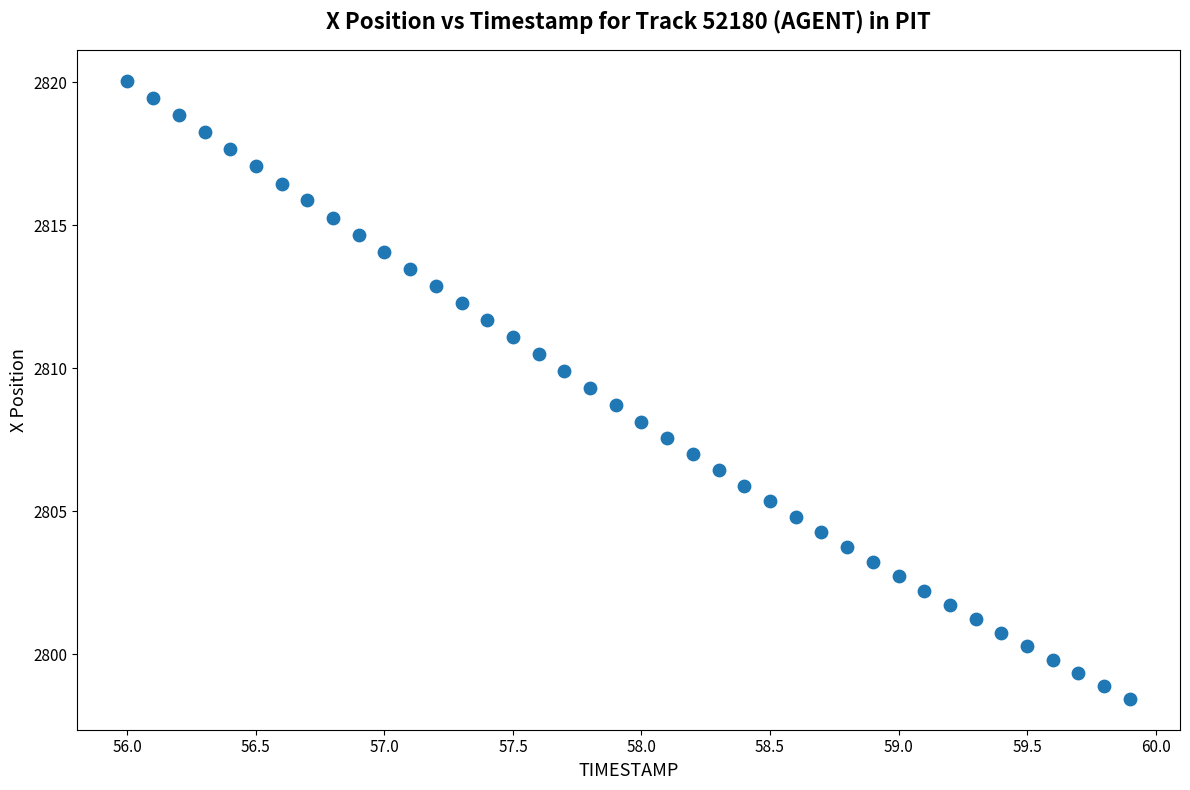

What is the range of Y values (max minus min)?

21.6